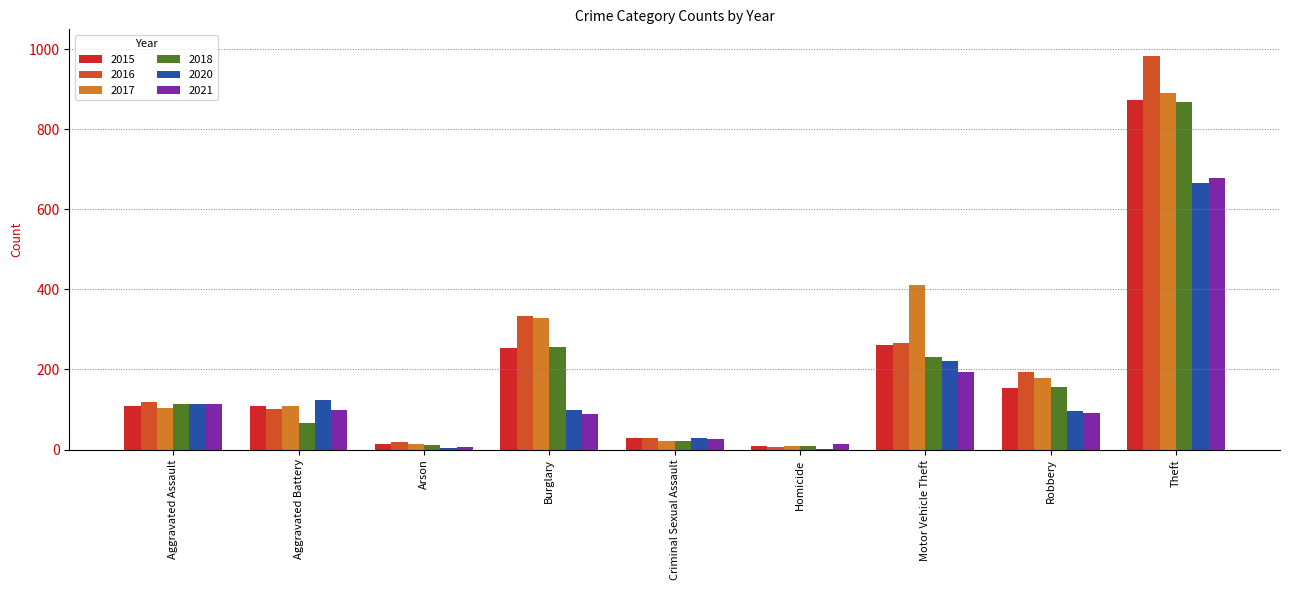

Between Criminal Sexual Assault and Motor Vehicle Theft, which series saw the biggest shift?

2017